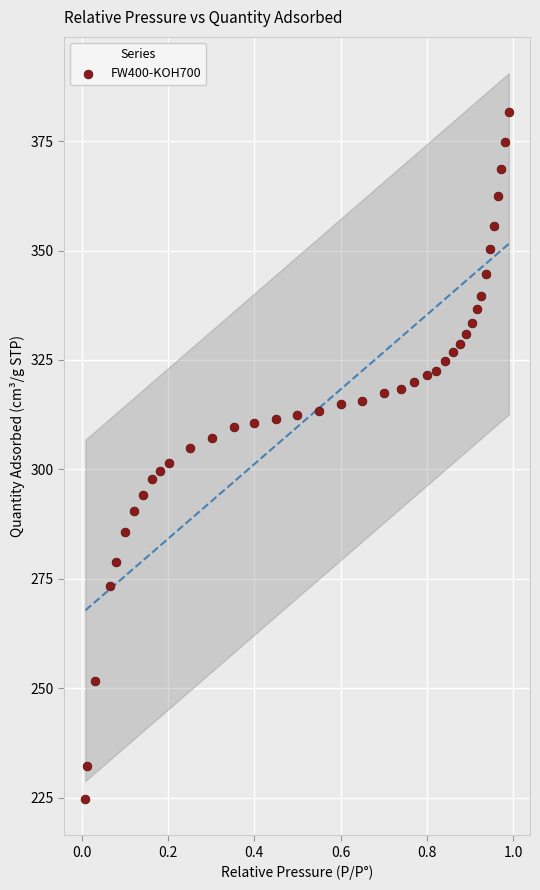

What is the range of X values (max minus min)?

1.0